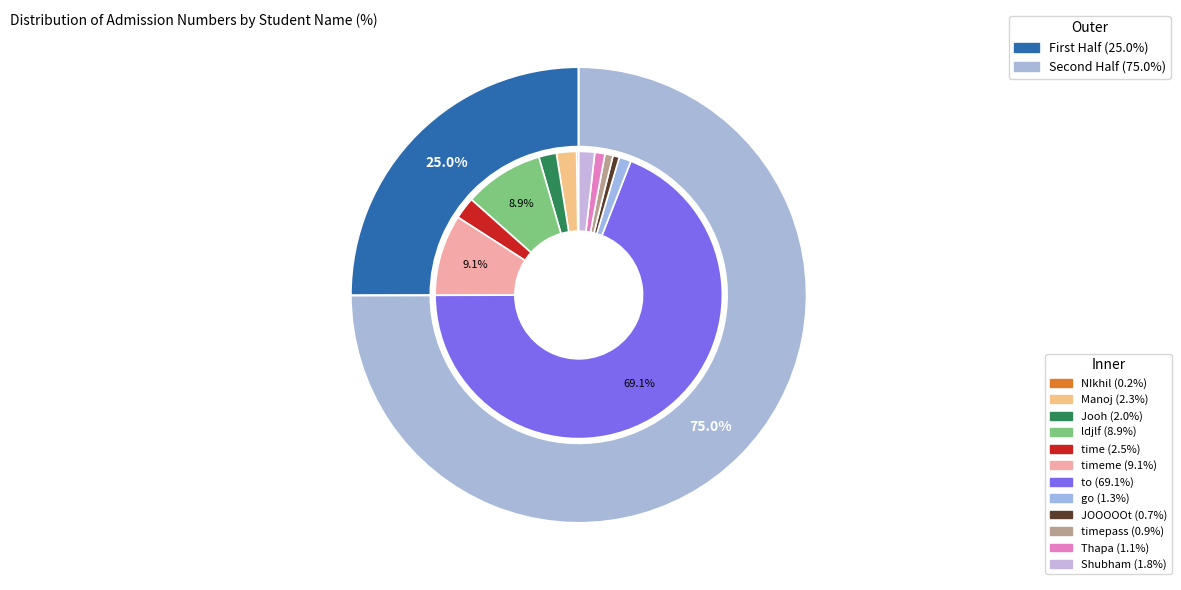

How much of the chart is everything except Shubham?

98.2%